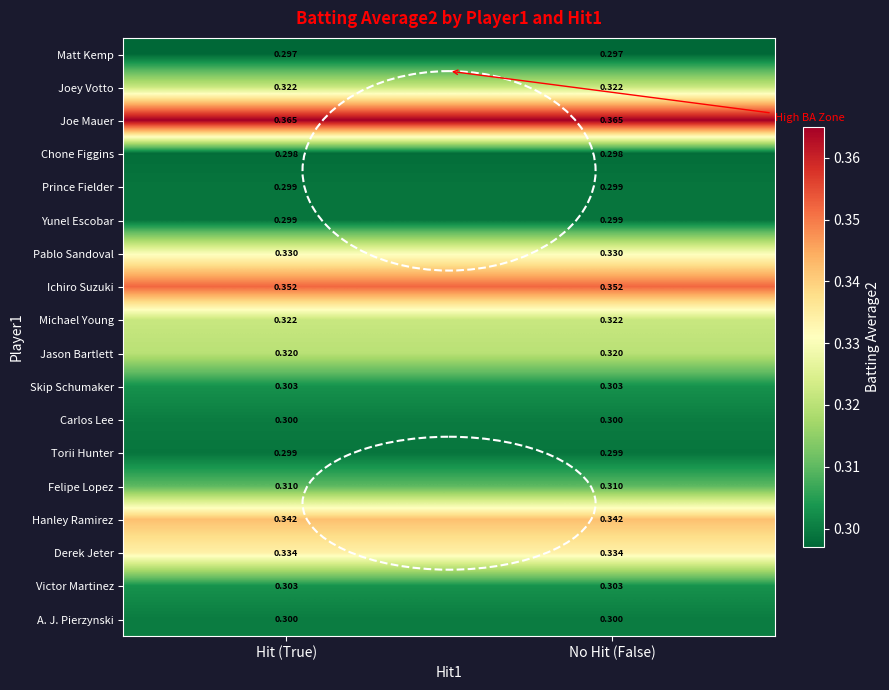

How many distinct data groups are displayed?

18